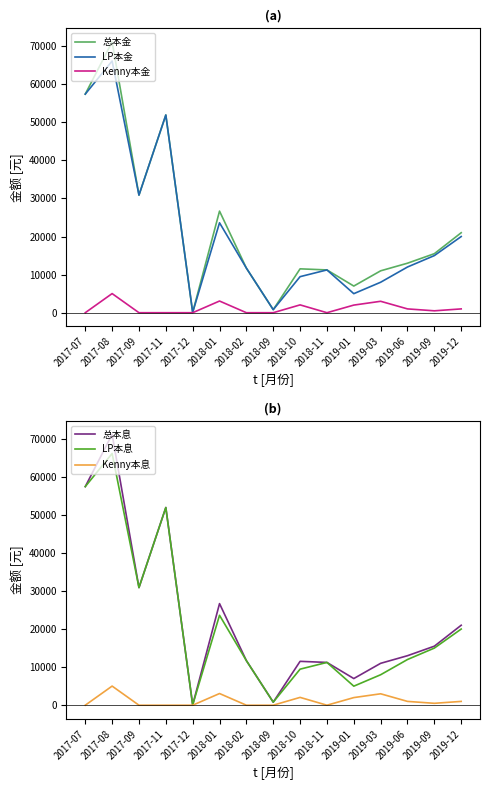

What is the sum of all LP本金 values?

323189.0